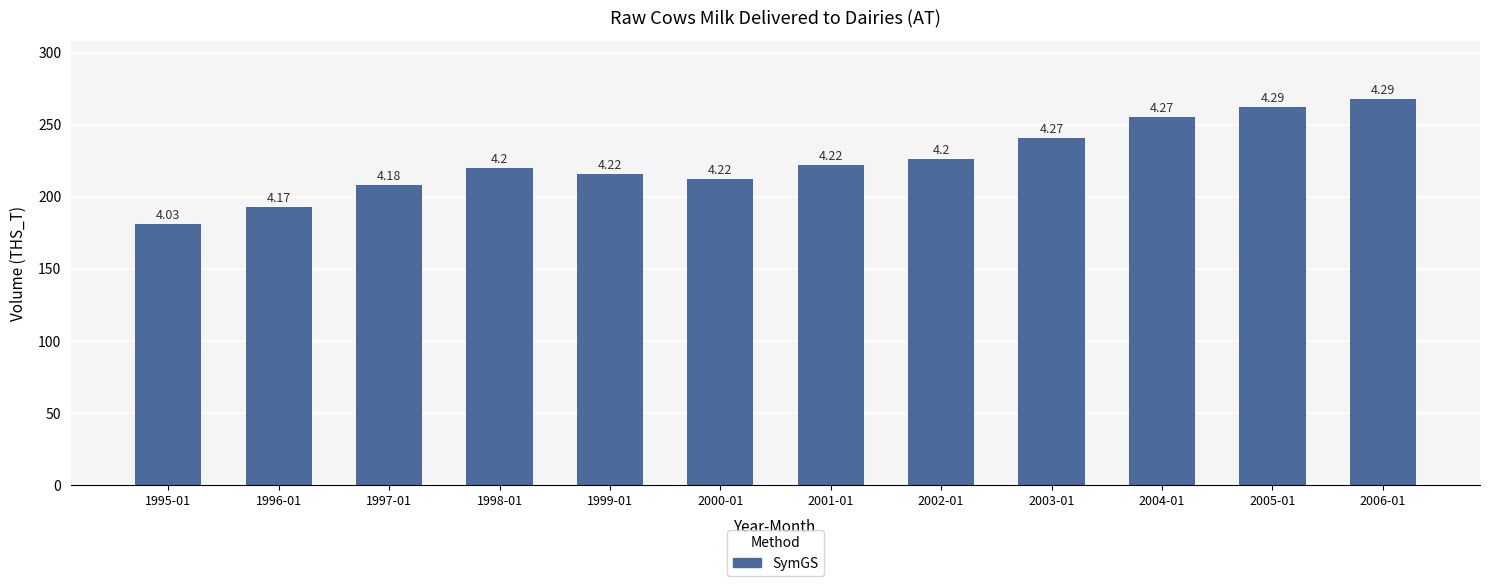

What is the value of the 11th bar from the left?

262